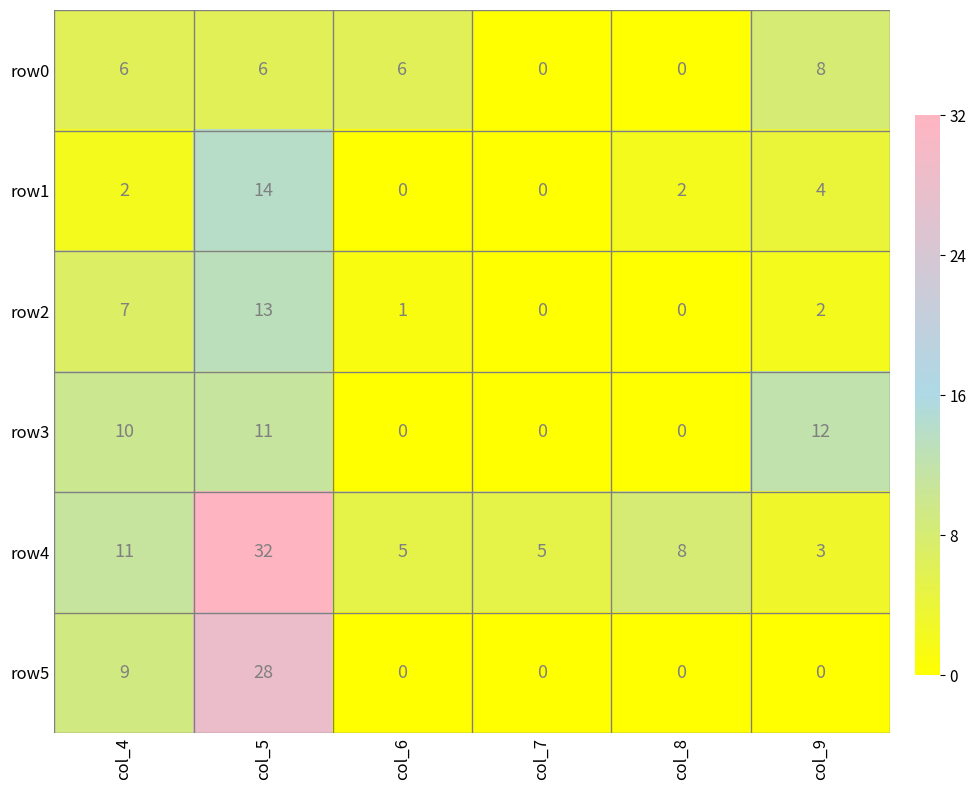

At how many categories does at least one series exceed 0?

6